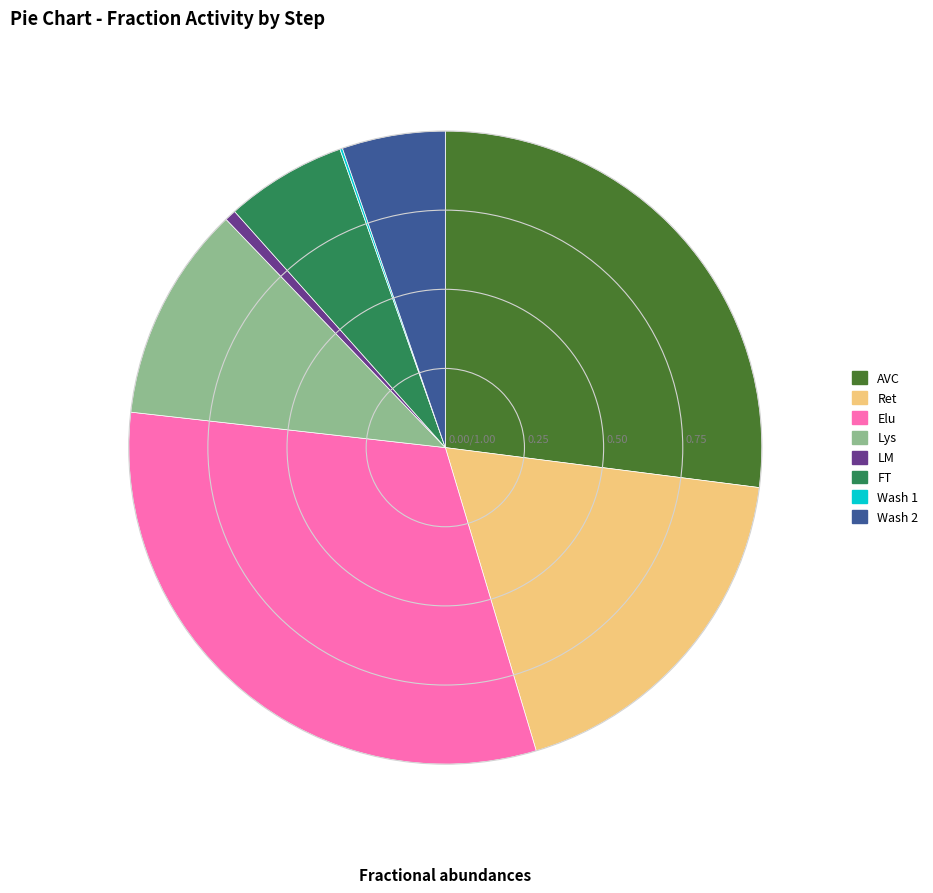

Which has a higher value, FT or Ret?

Ret